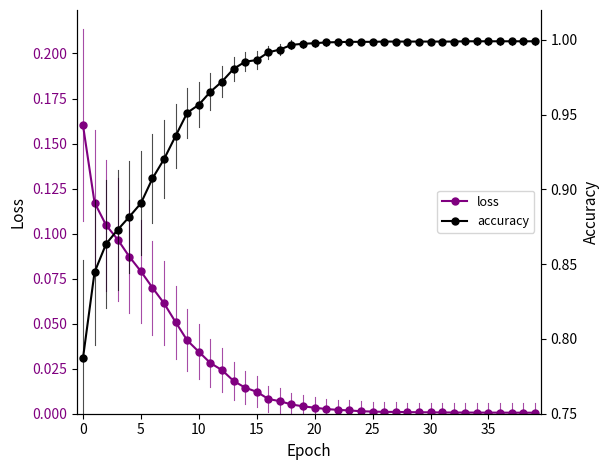

What is the total value across all series at 33?

1.0